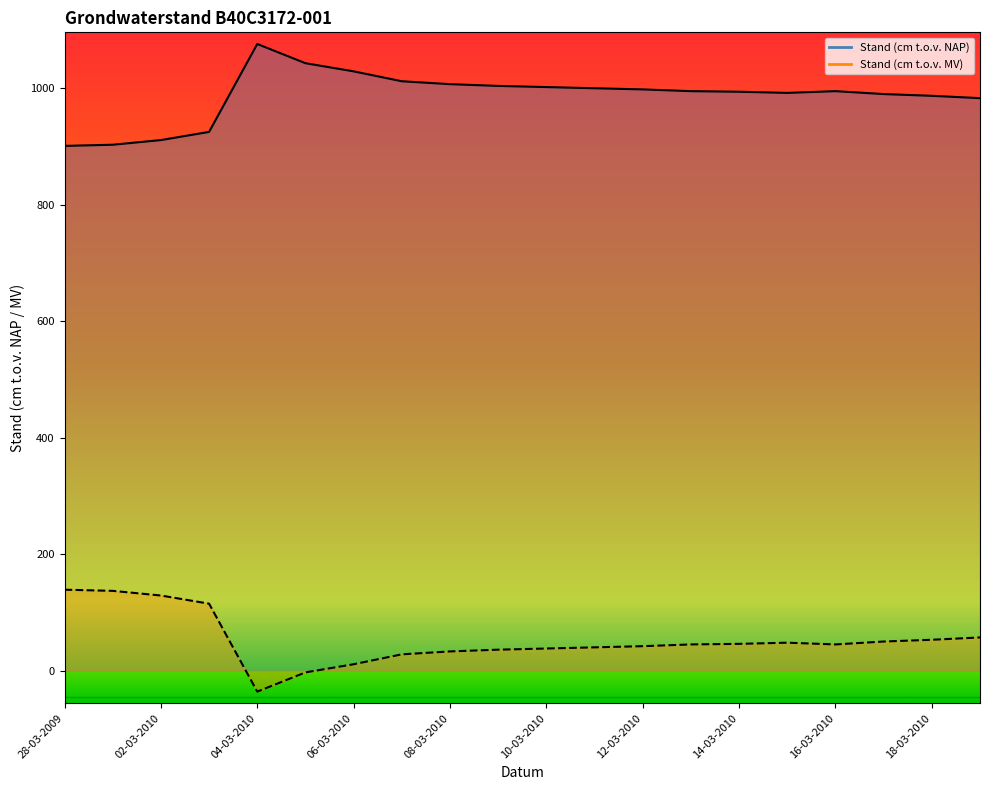

True or false: Stand (cm t.o.v. MV) line and Stand (cm t.o.v. NAP) line cross at least once.

False